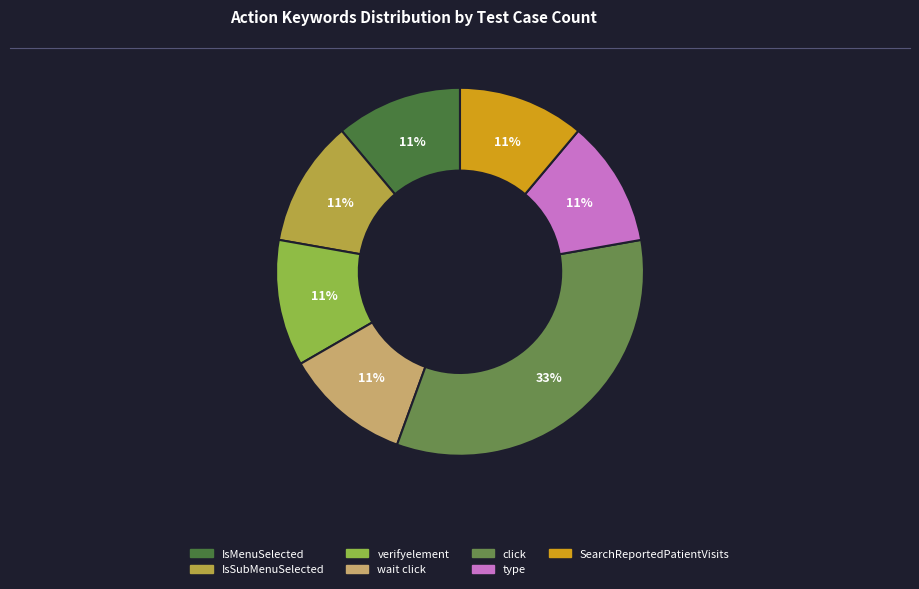

To the nearest percent, what is the difference between the largest and smallest slice percentages?

22%